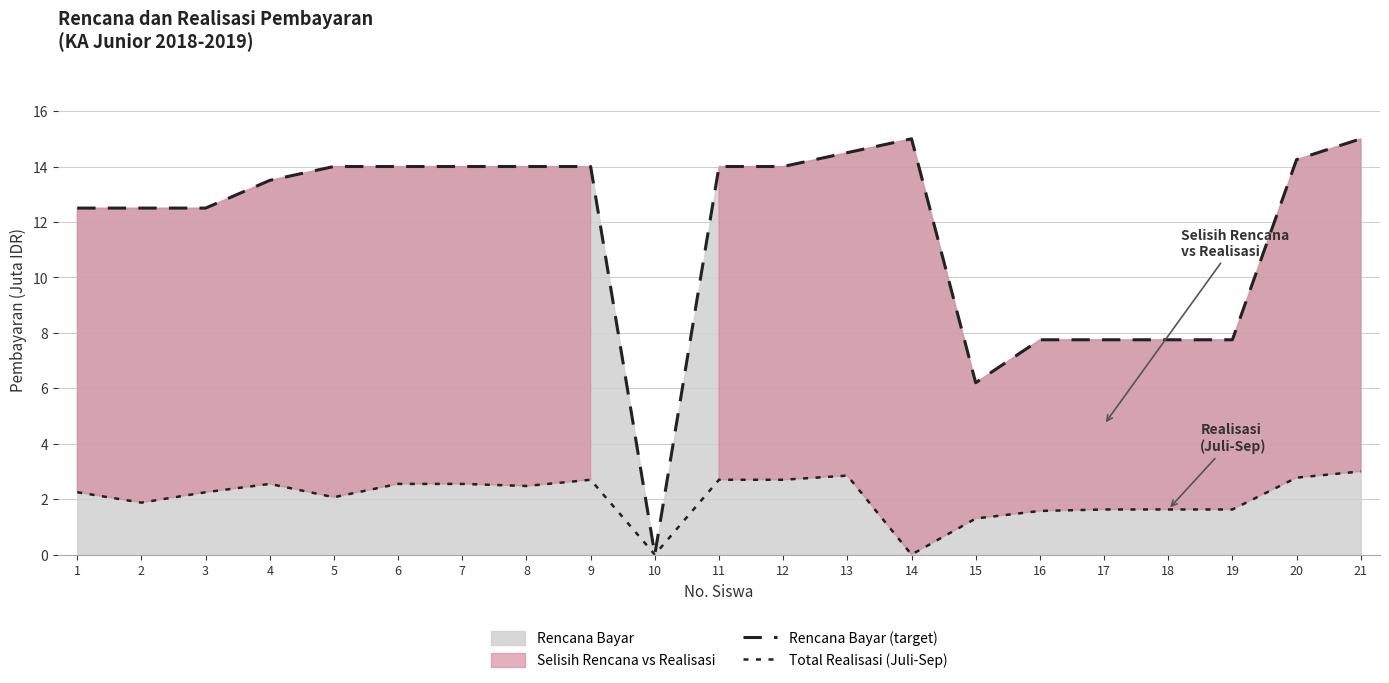

How many positive values does the Rencana Bayar (target) series have?

20